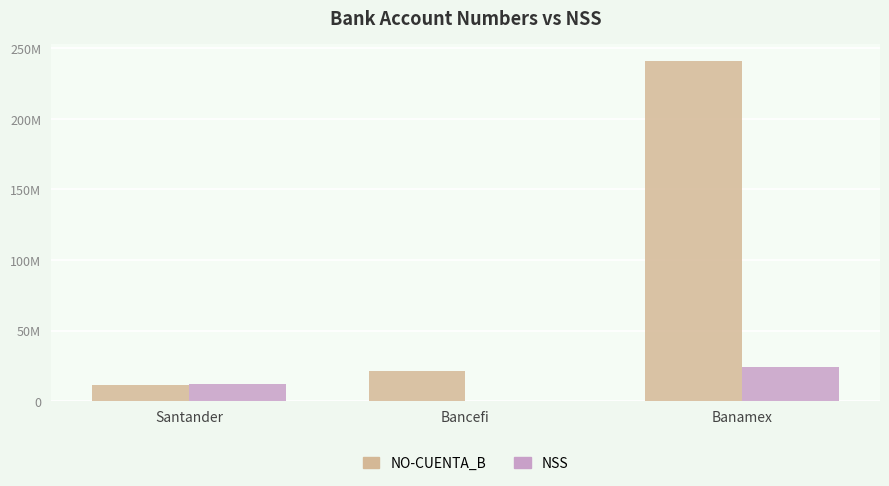

What is the value of the NSS bar at the 3rd from the left?

24144341